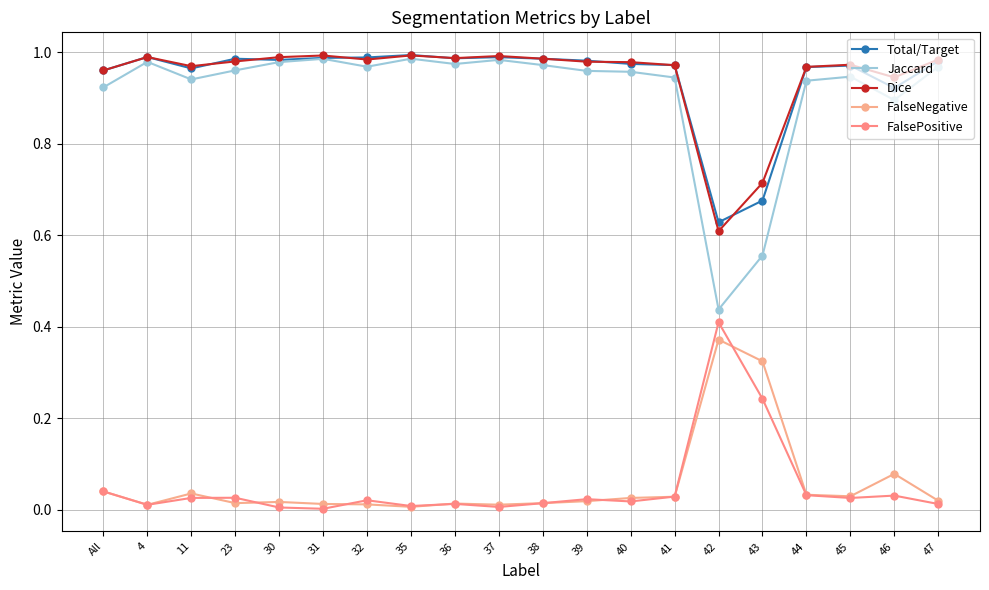

Which series has the widest spread of values?

Jaccard